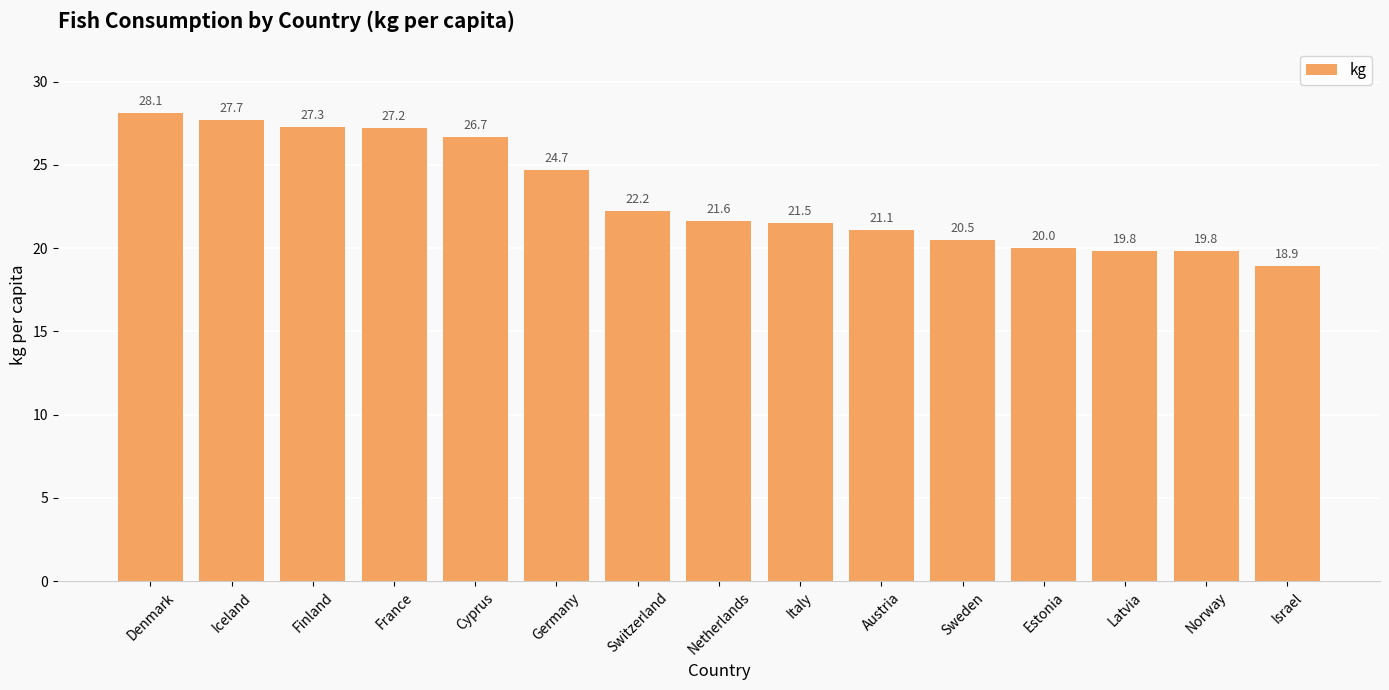

How many data points does each series have?

15